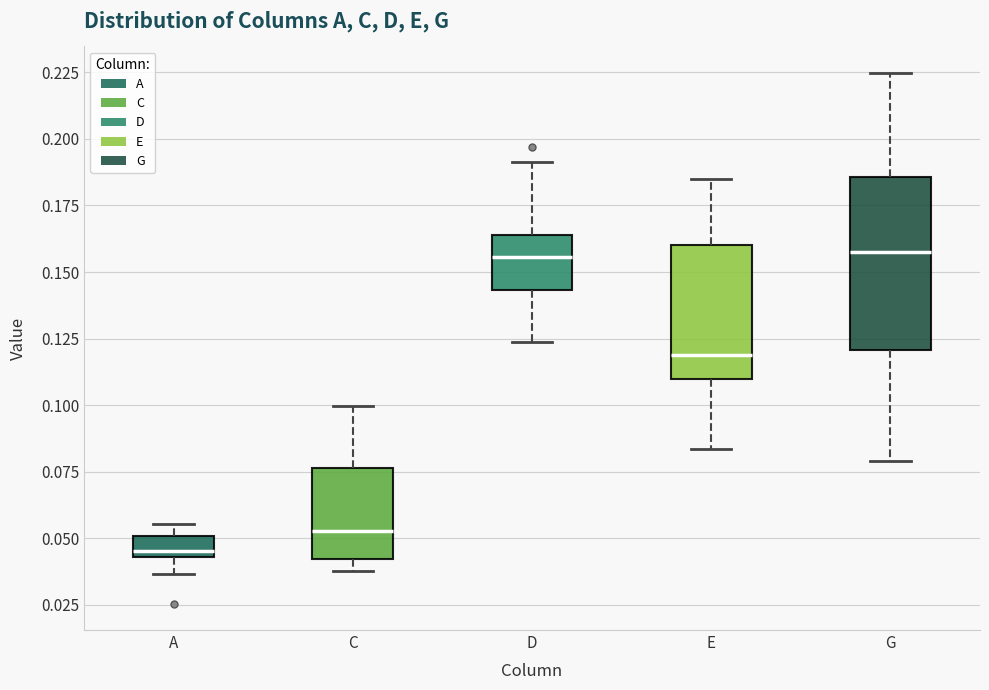

Reading left to right, read every box against the y-axis: the position of its median line, the range the box covers, and the ends of its whiskers. The values are not printed on the chart, so give them approximately, as read against the axis.

A: median 0.045 (just above the box's lower edge), box 0.045 to 0.050, whiskers 0.035 to 0.055
C: median 0.055, box 0.040 to 0.075, whiskers 0.040 (just below the box's lower edge) to 0.100
D: median 0.155, box 0.145 to 0.165, whiskers 0.125 to 0.190
E: median 0.120, box 0.110 to 0.160, whiskers 0.085 to 0.185
G: median 0.160, box 0.120 to 0.185, whiskers 0.080 to 0.225